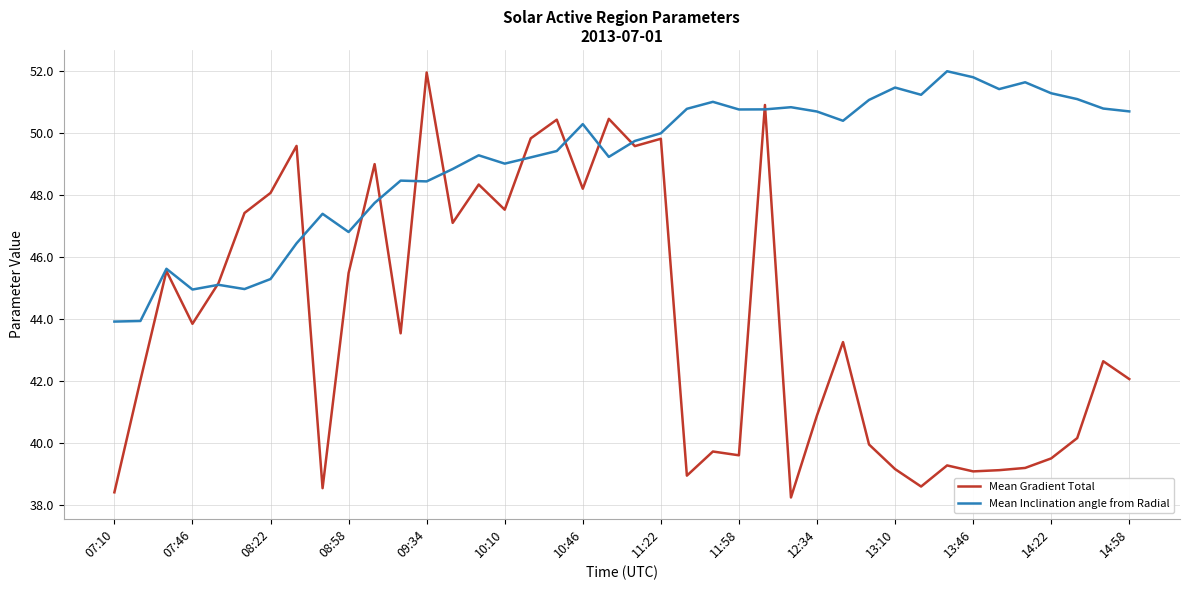

Which series has the largest range (max minus min)?

Mean Gradient Total